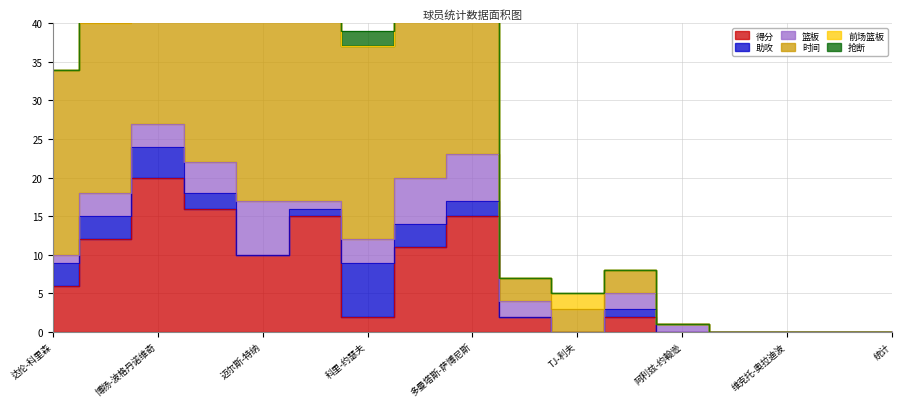

How many 前场篮板 values are between 0 and 1?

14